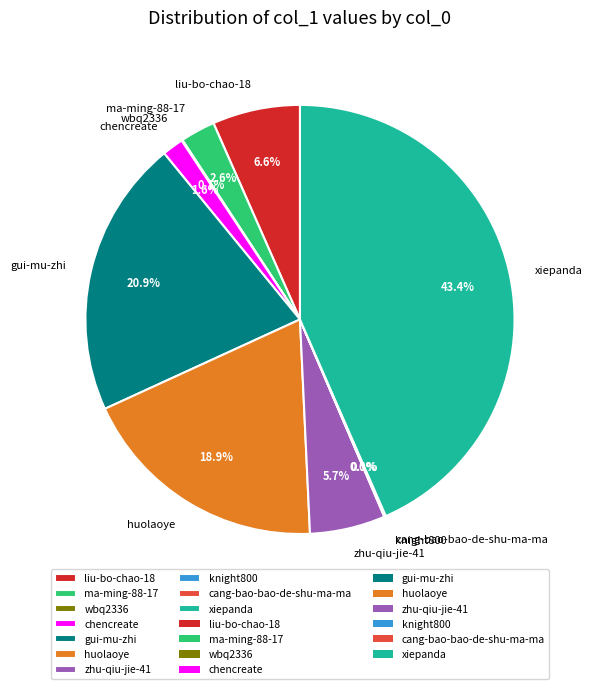

What is the largest slice in the pie chart?

xiepanda